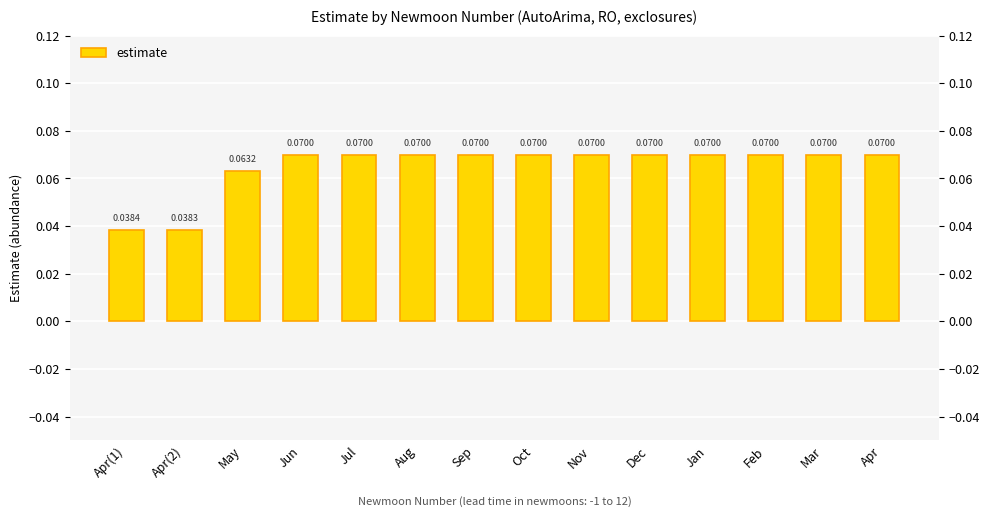

Where is the data nearest to the value 0?

Apr(2)